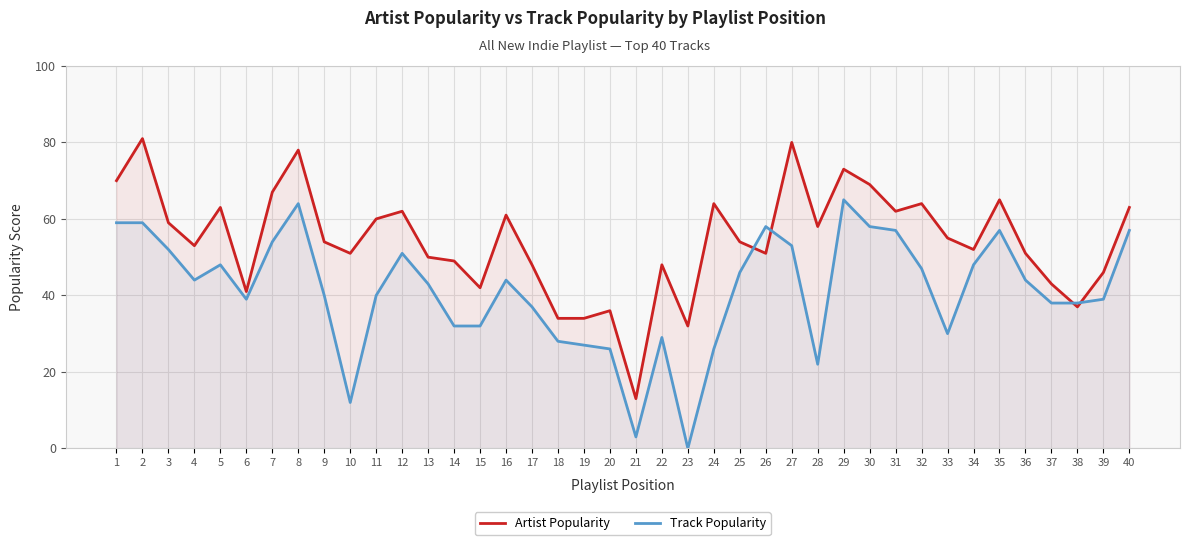

What is the sum of all Artist Popularity values?

2173